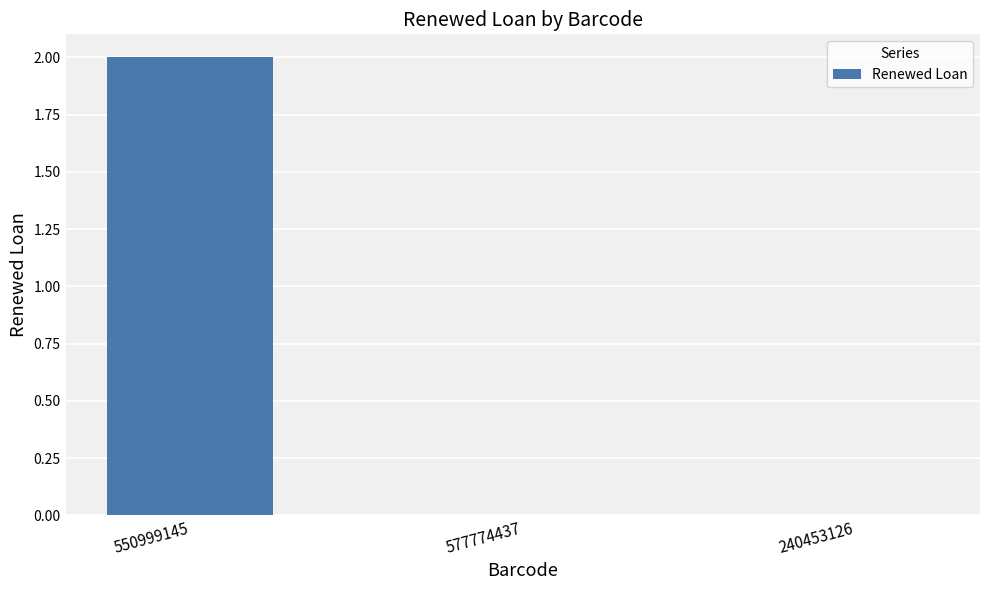

How many values are between 0 and 2?

3